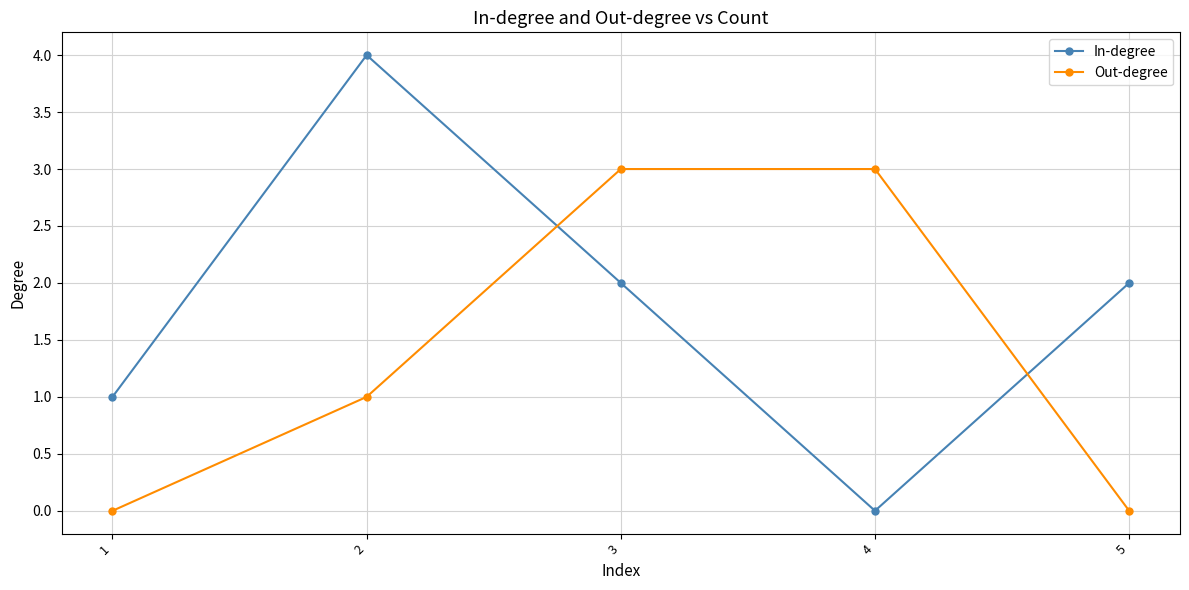

List the series in order of their peak value, lowest first.

Out-degree, In-degree